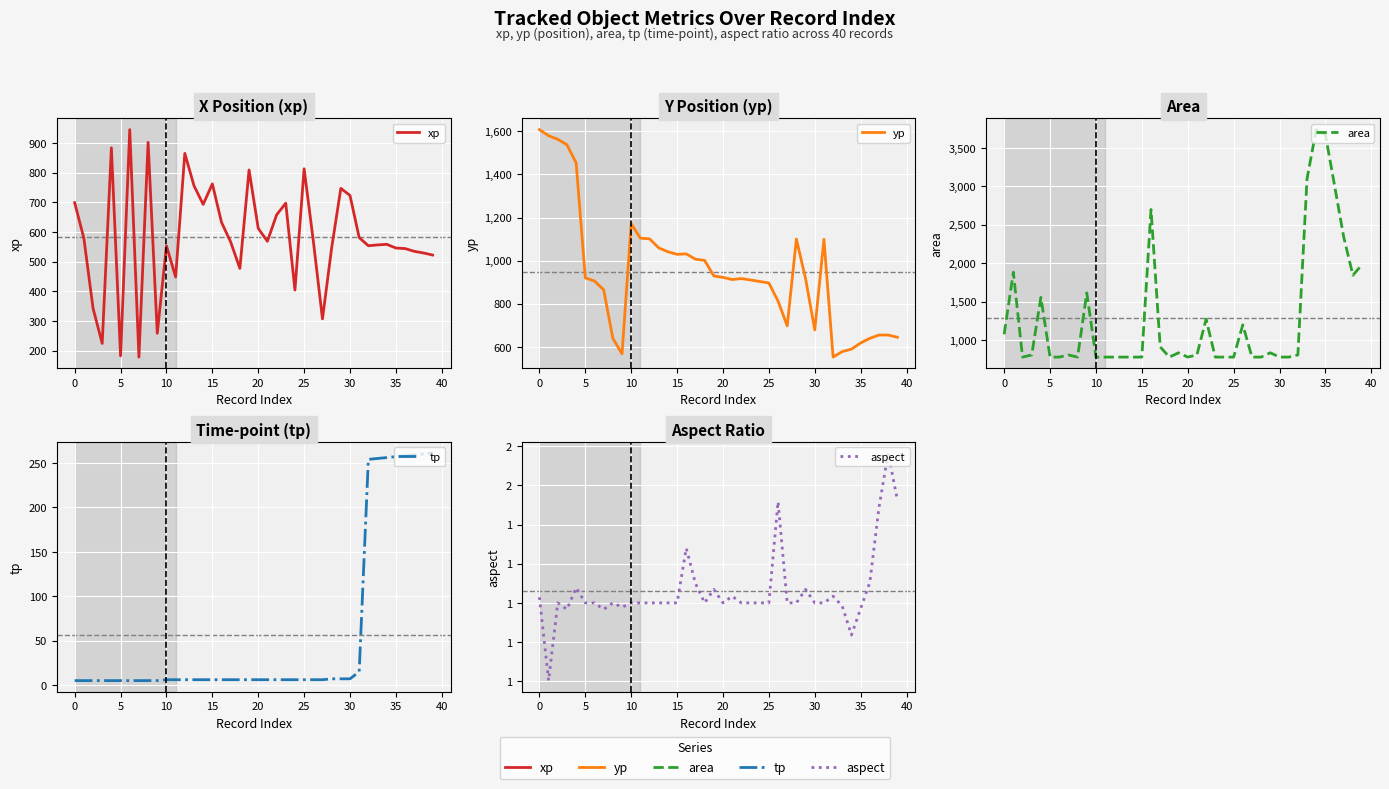

Which series changed the most between 45 and 29?

yp